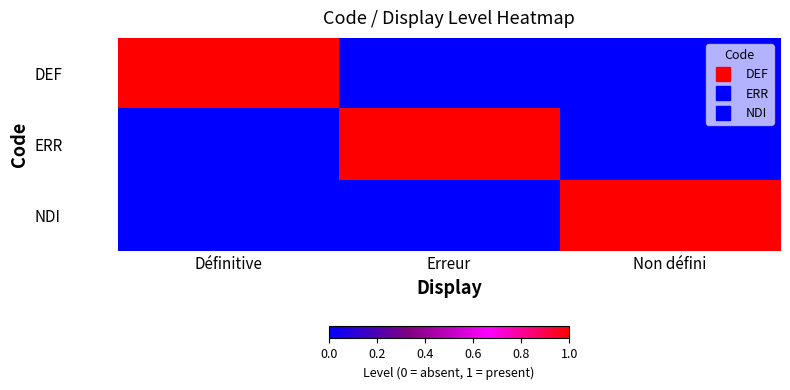

Which label corresponds to the largest value in the chart?

Définitive